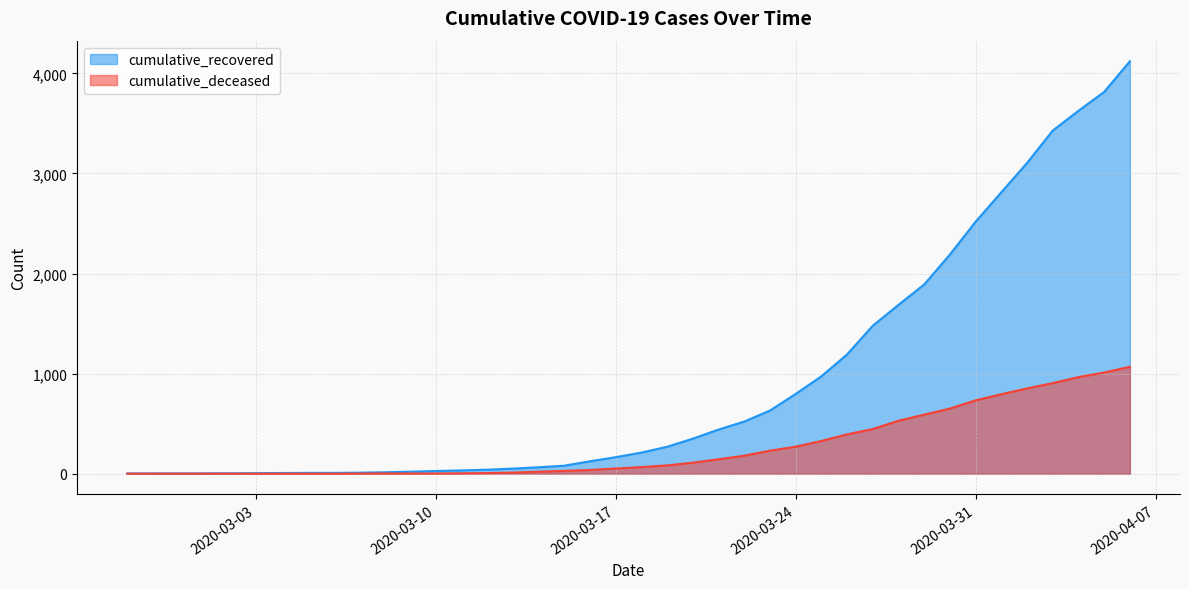

What is the sum of the cumulative_recovered values at 2020-04-02 and 2020-04-04?

6731